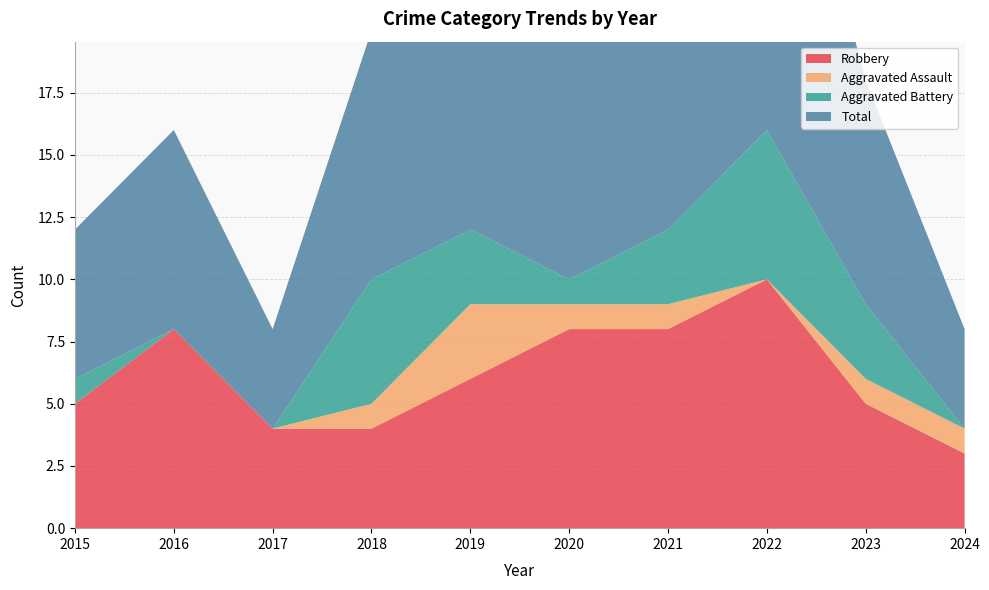

Reading left to right, list all the values displayed in this chart.

Robbery: 5	8	4	4	6	8	8	10	5	3
Aggravated Assault: 0	0	0	1	3	1	1	0	1	1
Aggravated Battery: 1	0	0	5	3	1	3	6	3	0
Total: 6	8	4	10	13	10	12	17	9	4